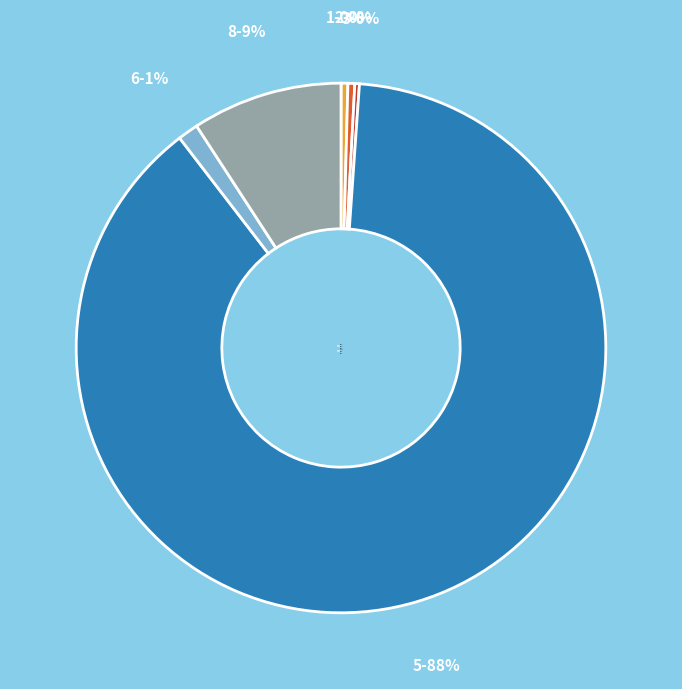

True or false: 8 accounts for 9% of the total.

True